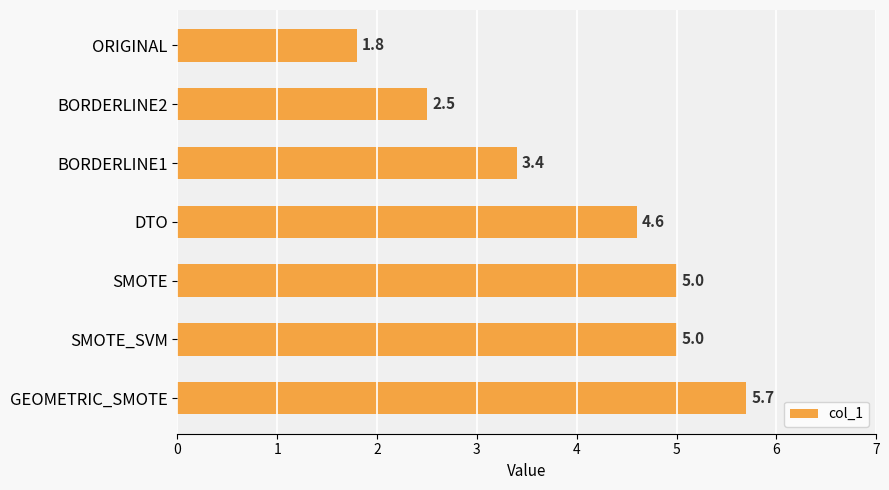

Is it true that the value at ORIGINAL is 3.1?

False